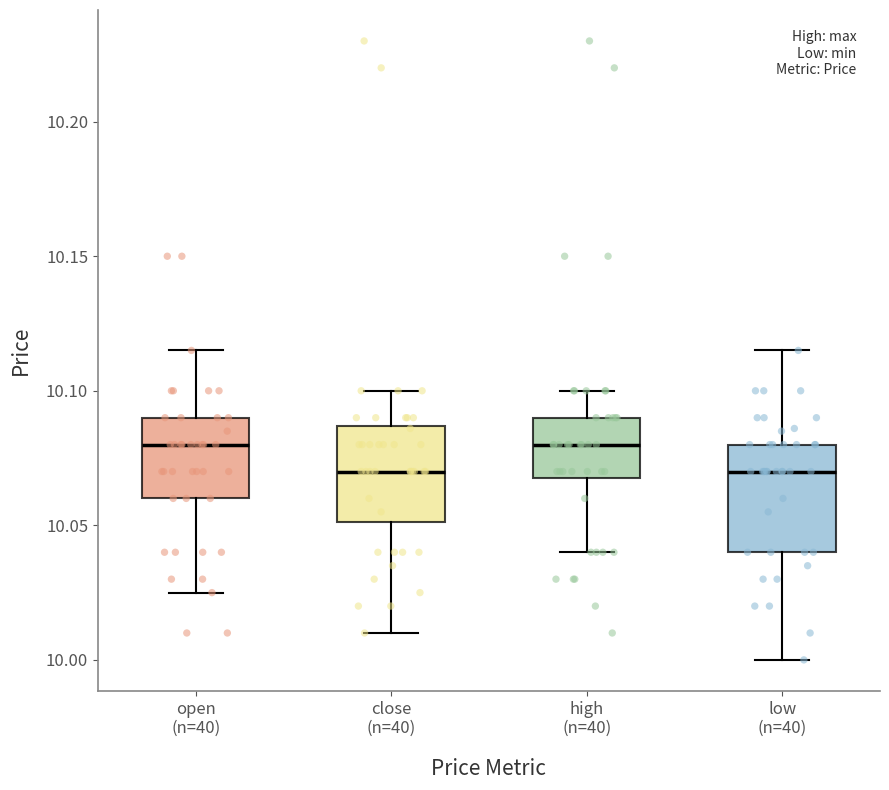

Reading left to right, transcribe this box plot: for each box, give where its median line is, the range the box spans, and where its two whiskers end, as read against the y-axis. The values are not printed on the chart, so give them approximately, as read against the axis.

open (n=40): median 10.080, box 10.060 to 10.090, whiskers 10.025 to 10.115
close (n=40): median 10.070, box 10.050 to 10.085, whiskers 10.010 to 10.100
high (n=40): median 10.080, box 10.070 to 10.090, whiskers 10.040 to 10.100
low (n=40): median 10.070, box 10.040 to 10.080, whiskers 10.000 to 10.115